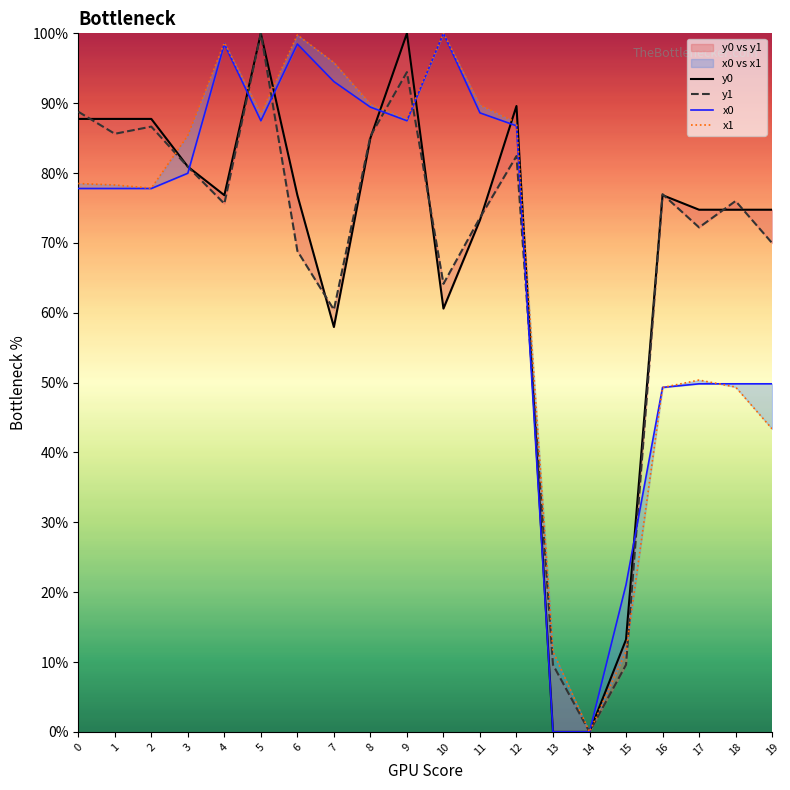

Is this an area chart (filled region under the line)?

No